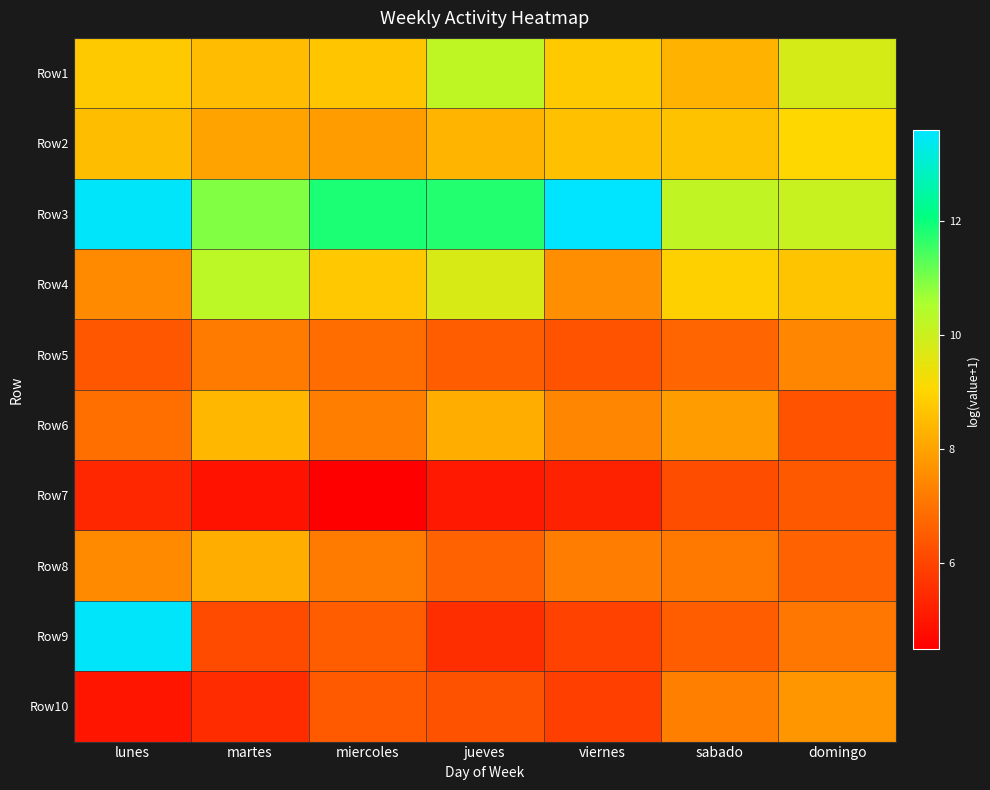

At how many categories does at least one series exceed 8?

7